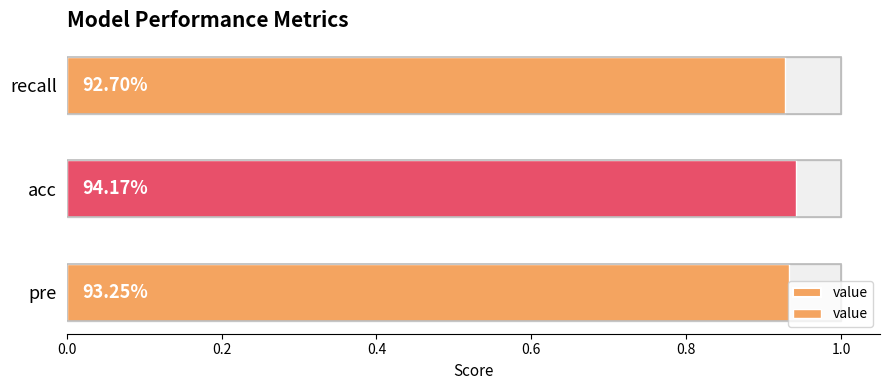

Are the bars grouped side by side (vs. stacked)?

No